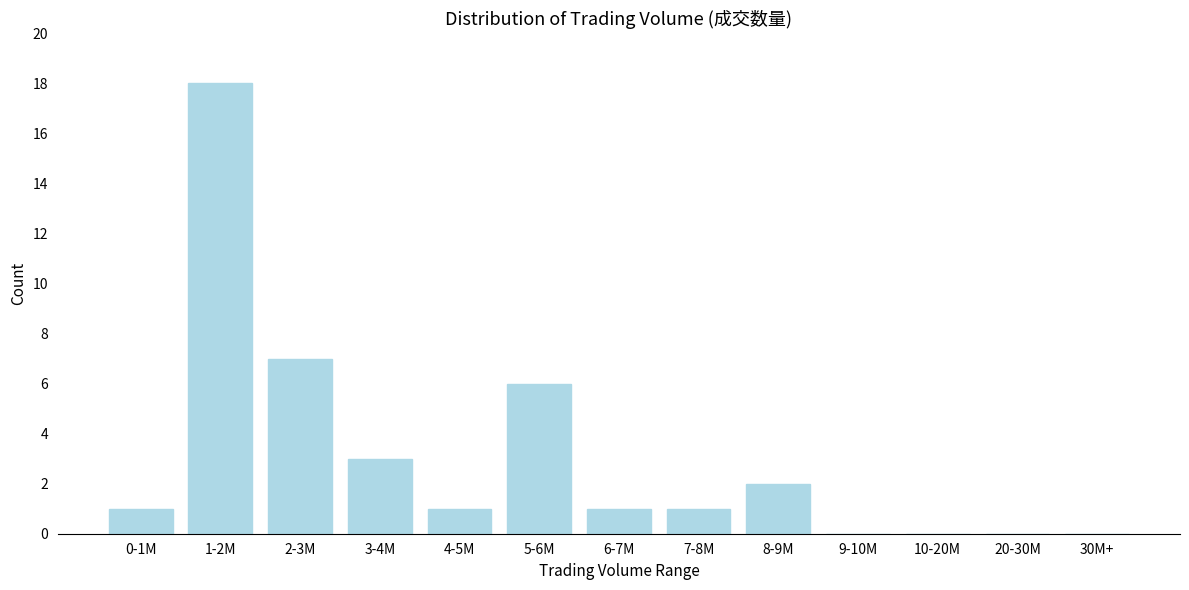

Reading left to right, what are all the values shown in this chart?

0-1M=1	1-2M=18	2-3M=7	3-4M=3	4-5M=1	5-6M=6	6-7M=1	7-8M=1	8-9M=2	9-10M=0	10-20M=0	20-30M=0	30M+=0